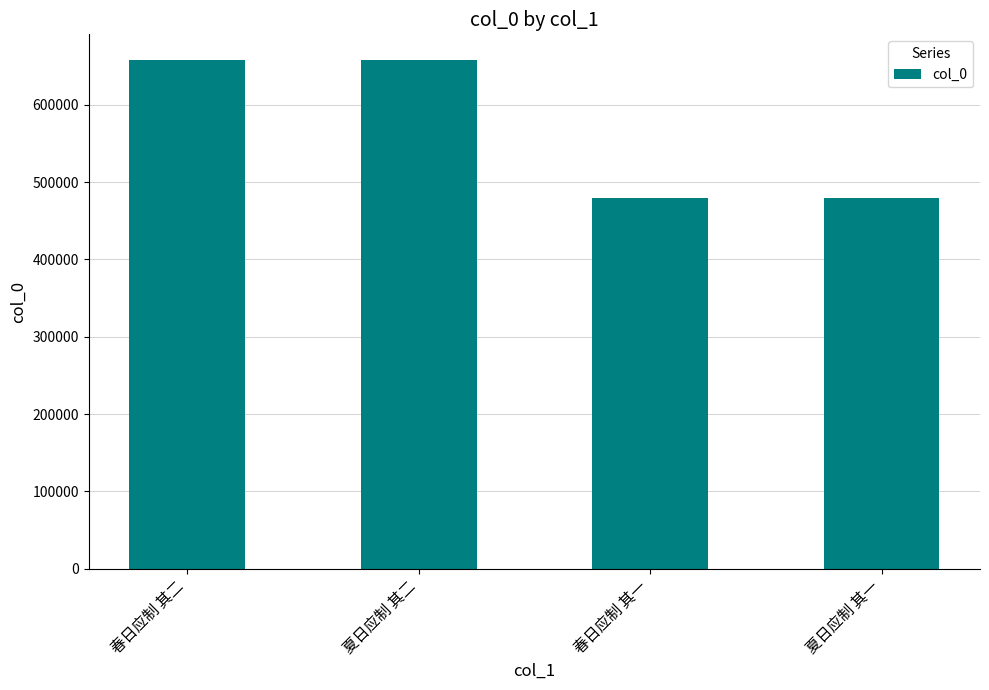

What is the smallest value displayed?

479143